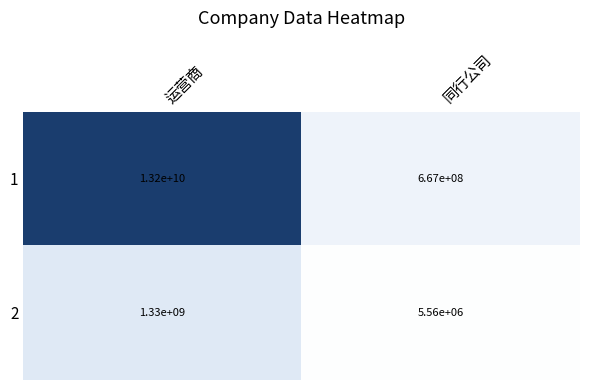

What is the smallest value displayed?

5560000